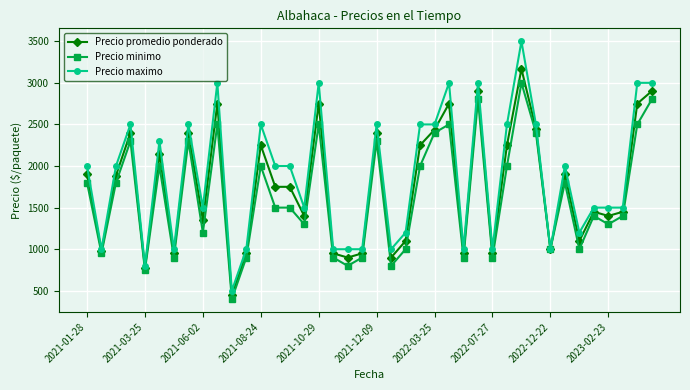

What is the average value of the Precio promedio ponderado series?

1752